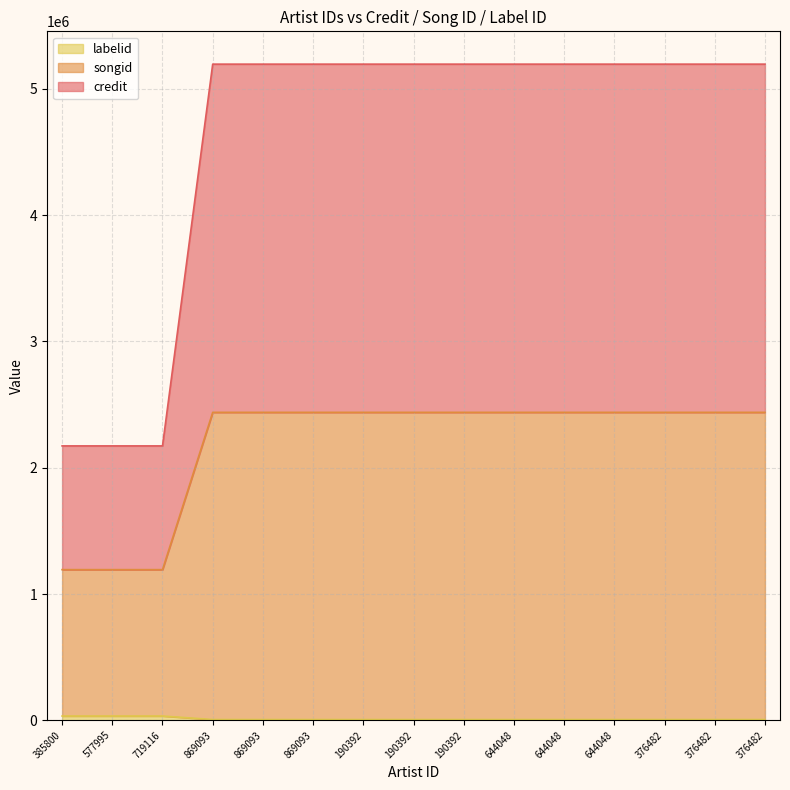

At which category is the sum across all series the highest?

869093